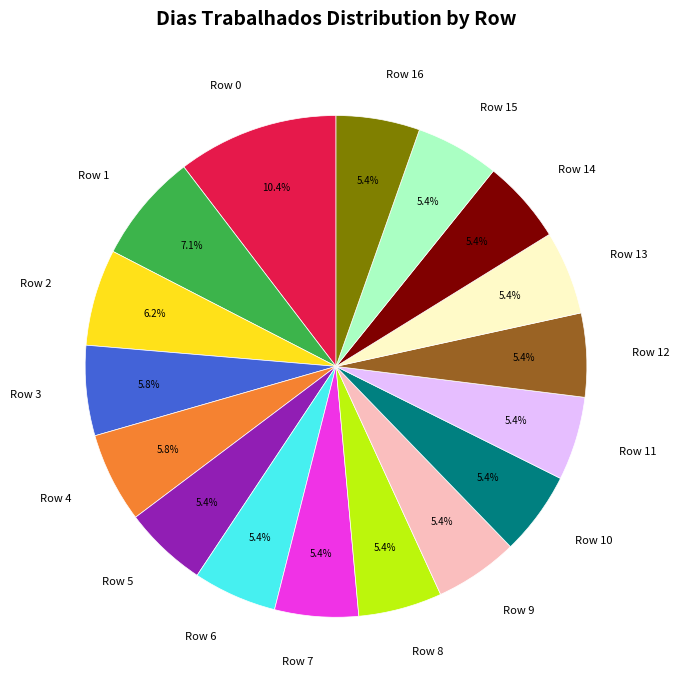

Between Row 5 and Row 0, which is larger?

Row 0